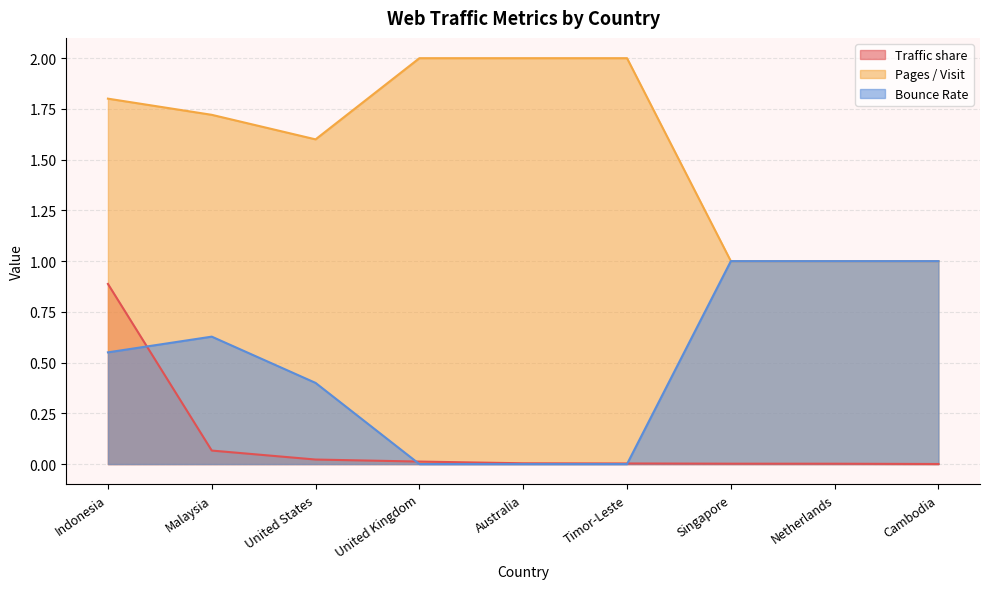

The Pages / Visit series shows 2.0 at Timor-Leste. True or false?

True